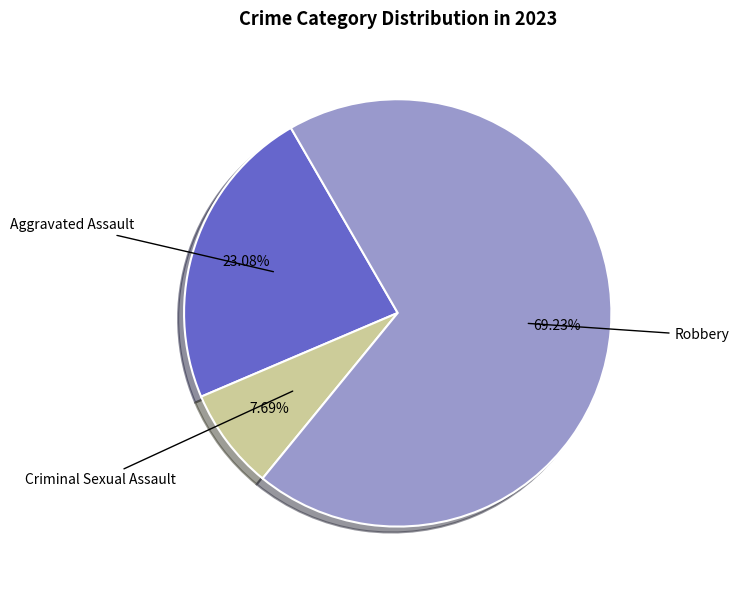

Is there a majority slice in this chart?

Yes